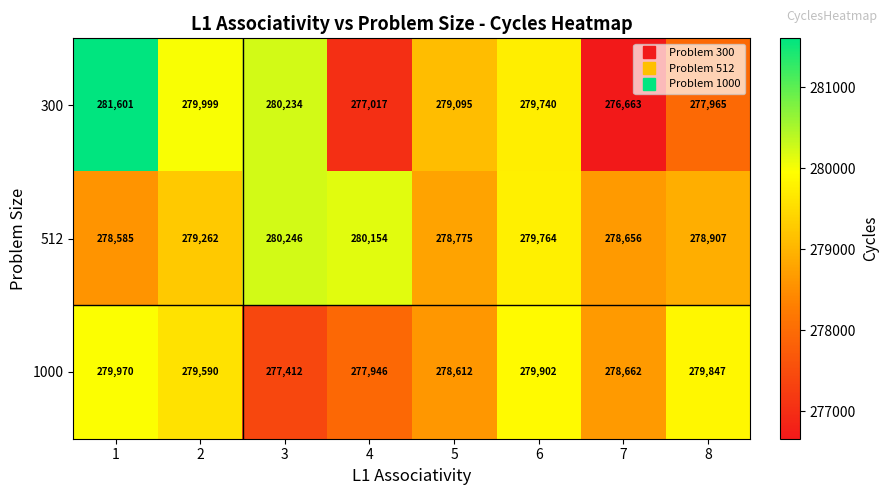

What is the sum of the 1000 values at 8 and 6?

559749